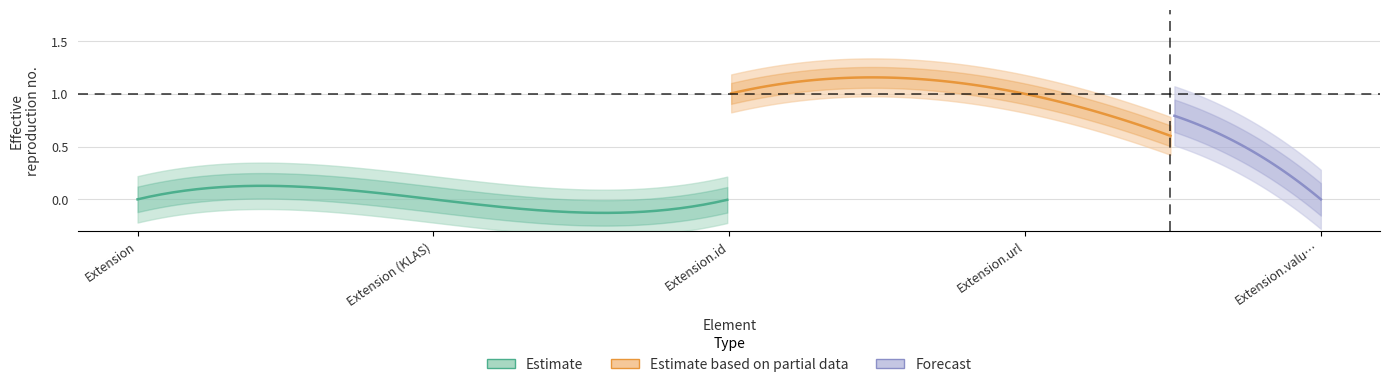

At which category is the sum across all series the highest?

Extension.url